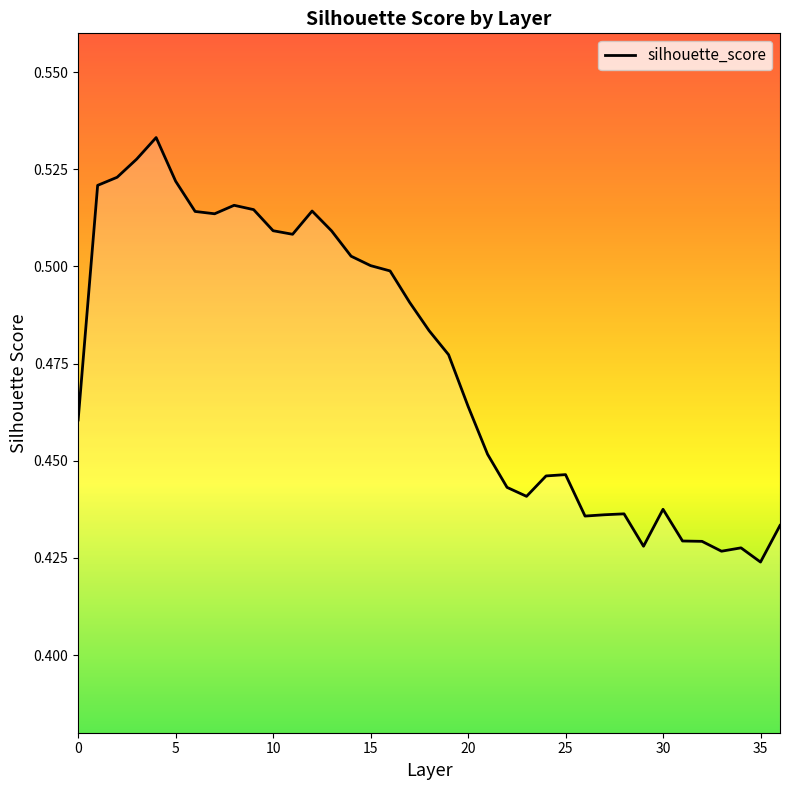

How many categories are shown in the chart?

37